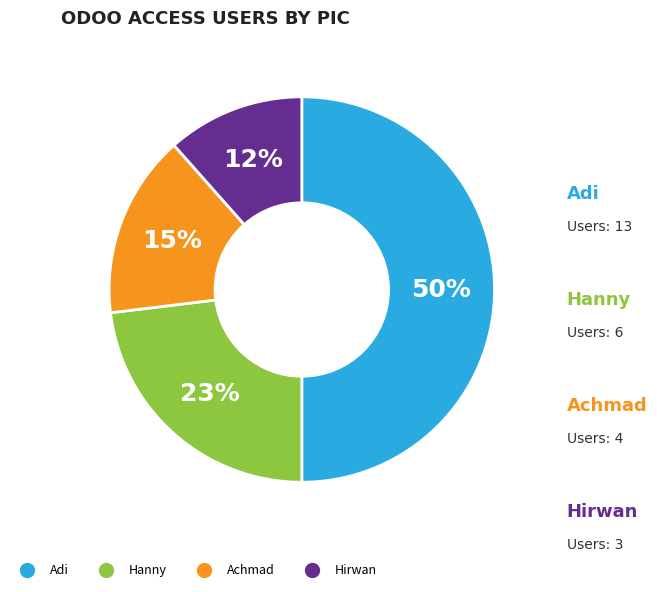

Between Hanny and Adi, which is larger?

Adi